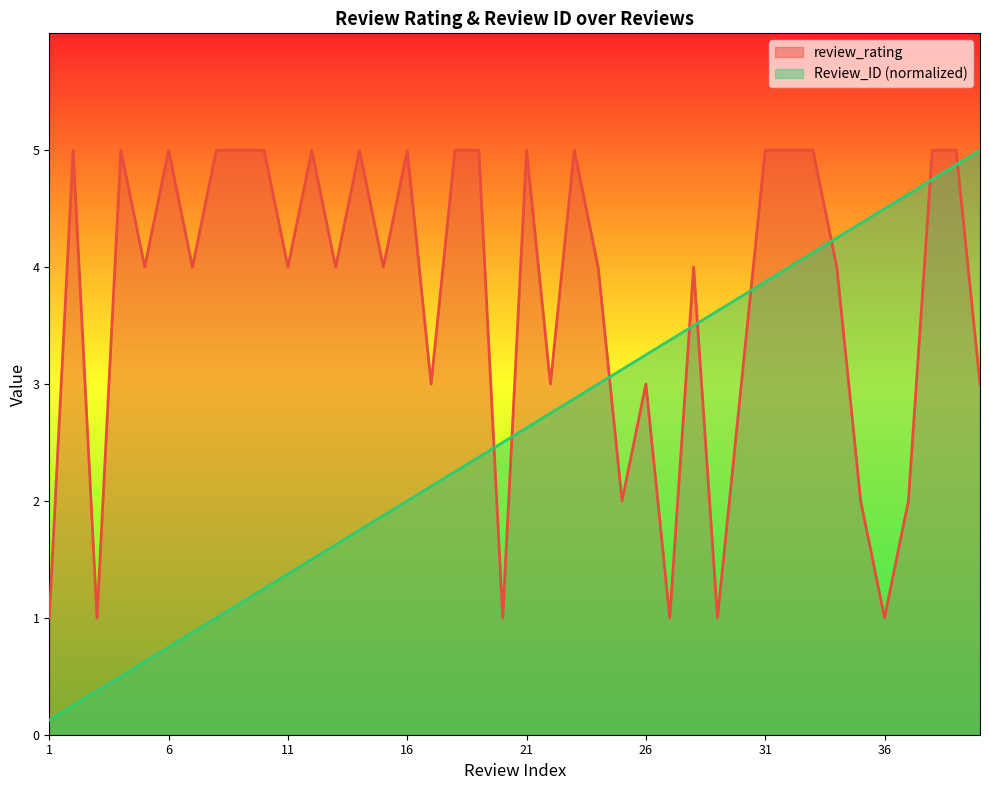

How many series are shown in this chart?

2